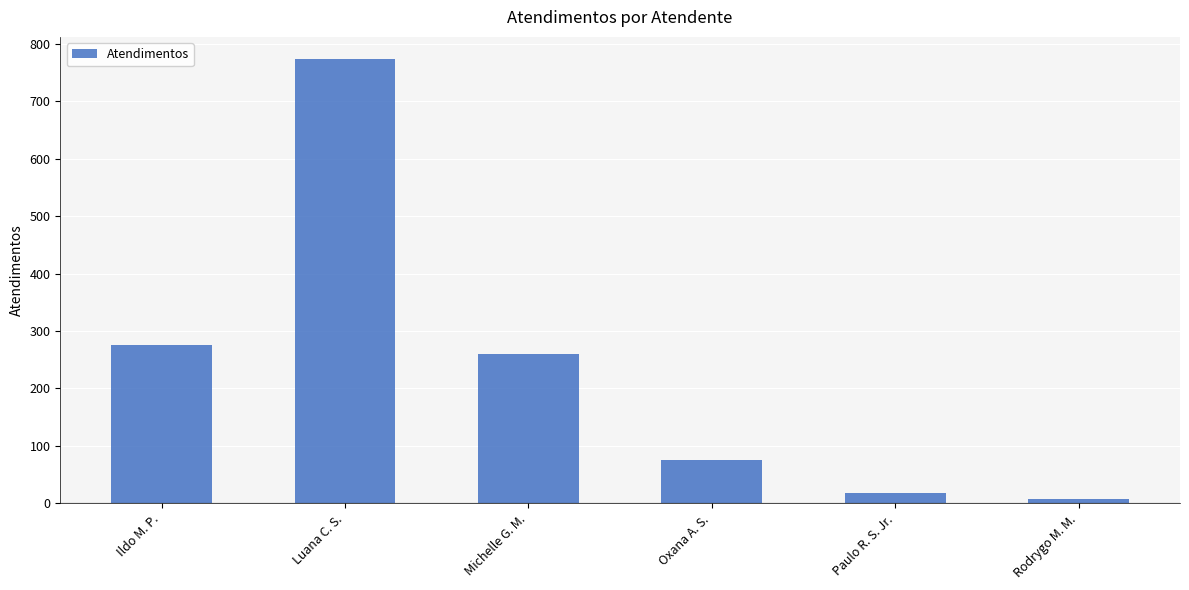

The value at Ildo M. P. is 113. True or false?

False